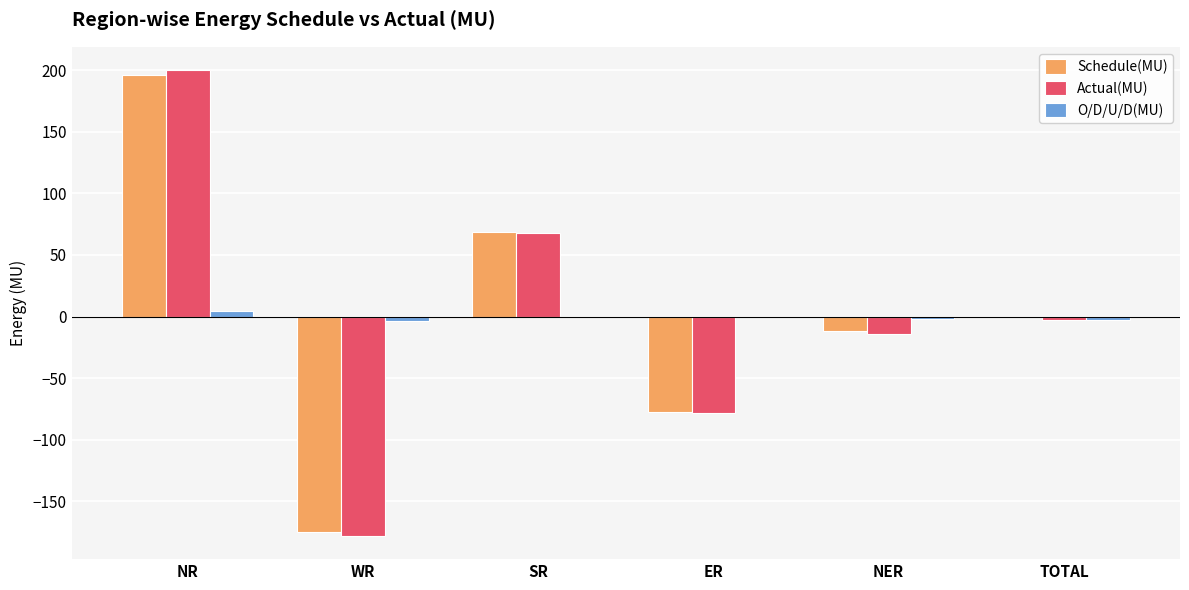

What is the sum of the O/D/U/D(MU) values at WR and SR?

-3.8